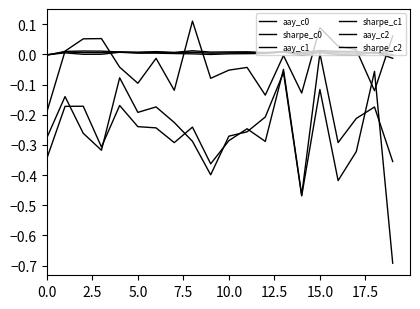

Does the chart display data point markers on the line(s)?

No